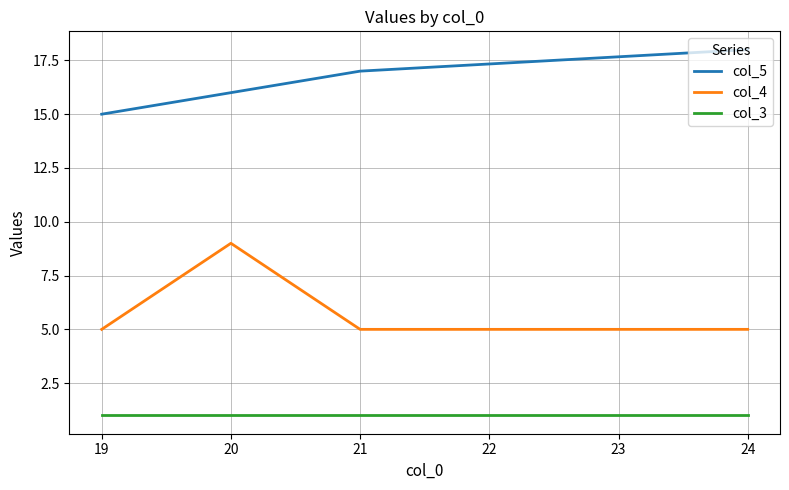

What is the smallest value displayed?

1